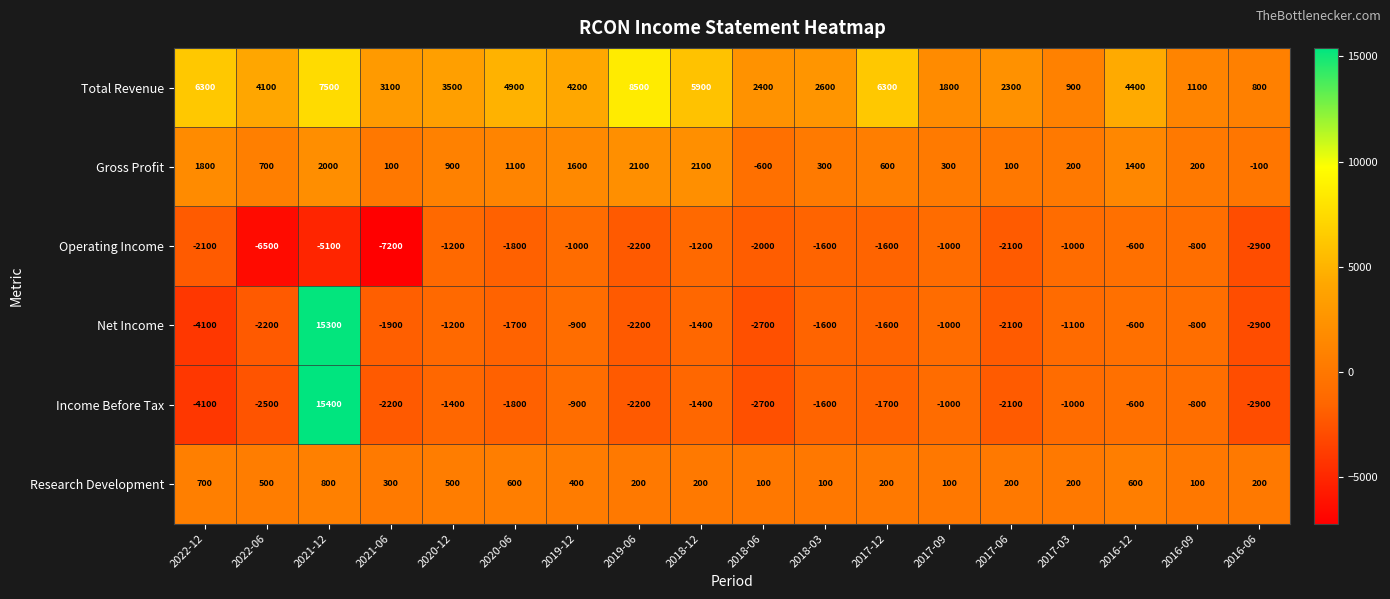

List the series in order of their peak value, lowest first.

Operating Income, Research Development, Gross Profit, Total Revenue, Net Income, Income Before Tax